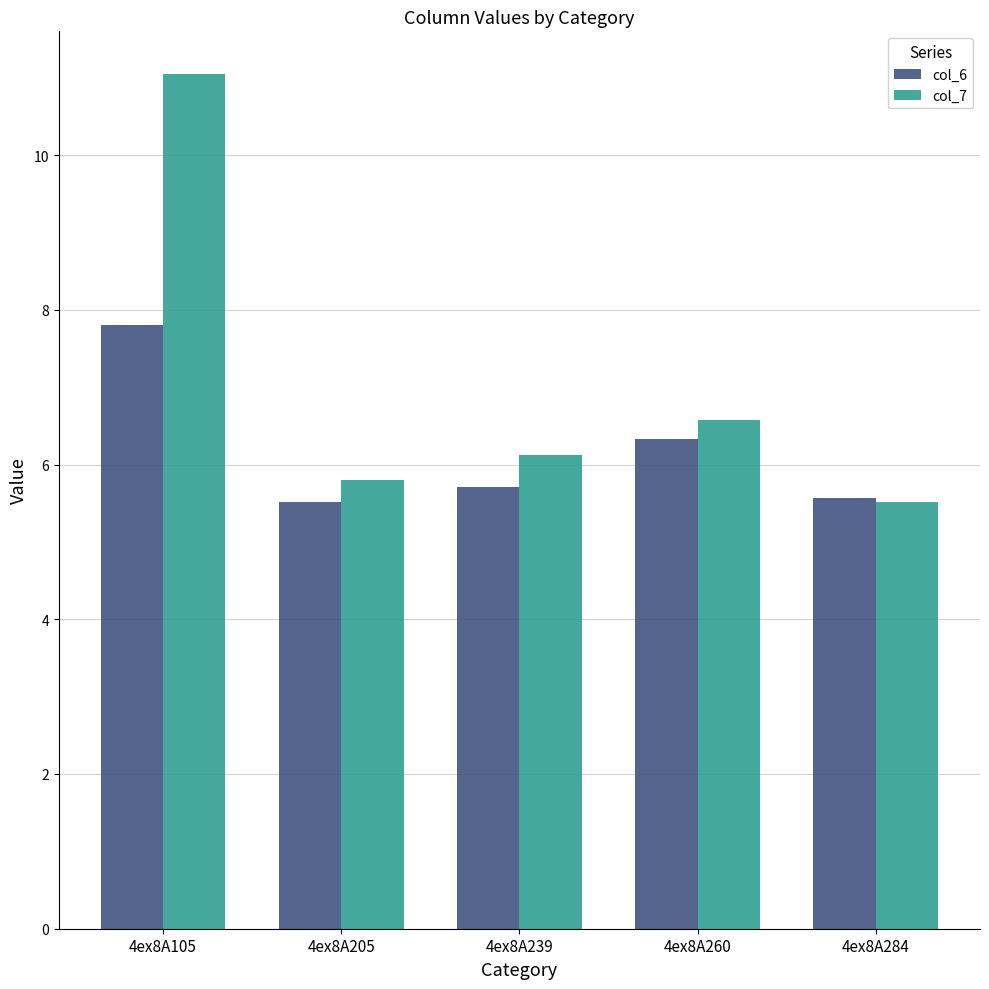

Where is col_7 nearest to the value 8?

4ex8A260